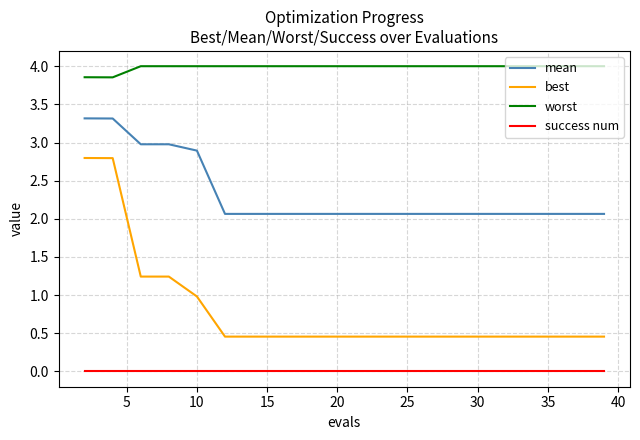

How many lines are shown in the chart?

4